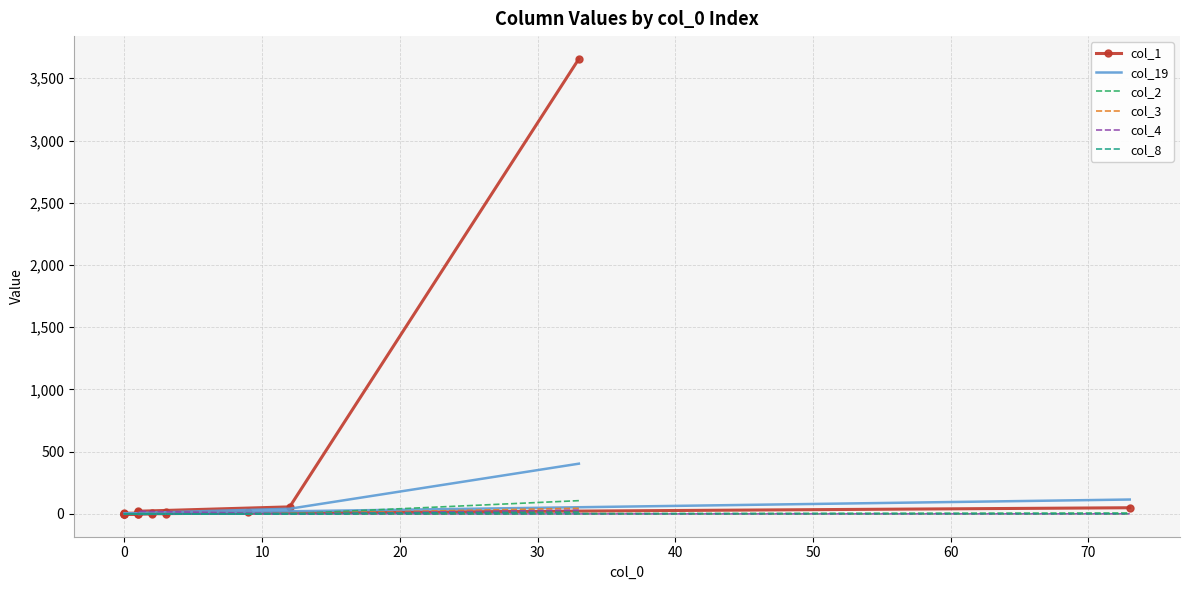

How many distinct data groups are displayed?

6